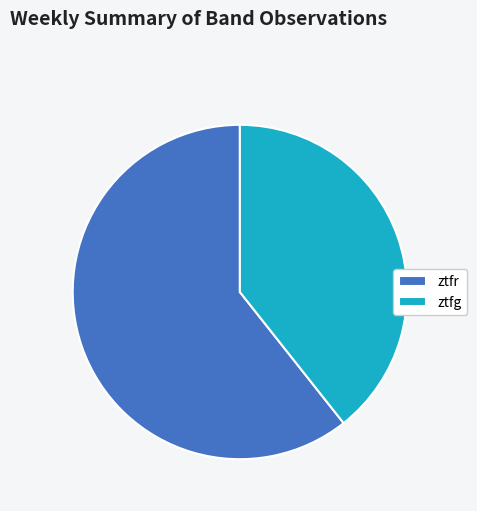

Is it true that ztfr is 61% of the pie?

True